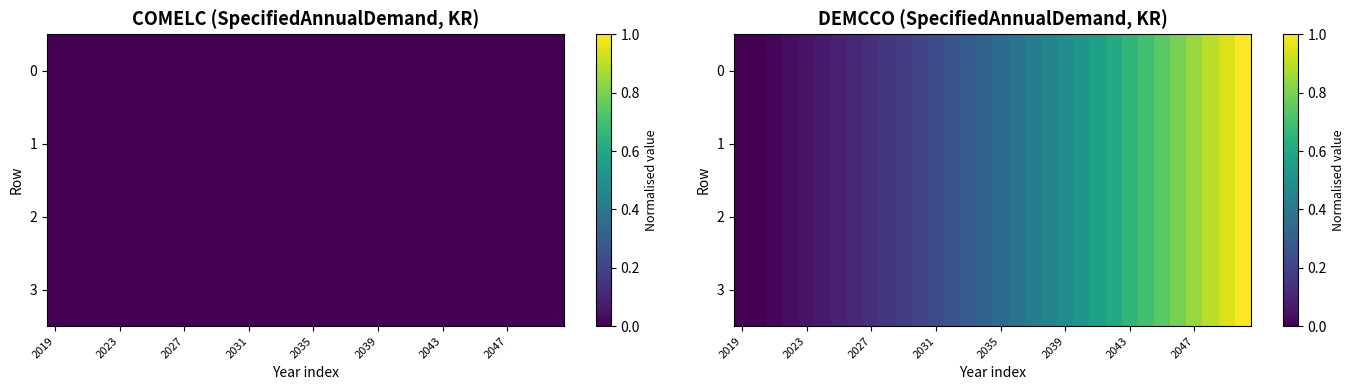

At which category is the sum across all series the highest?

31